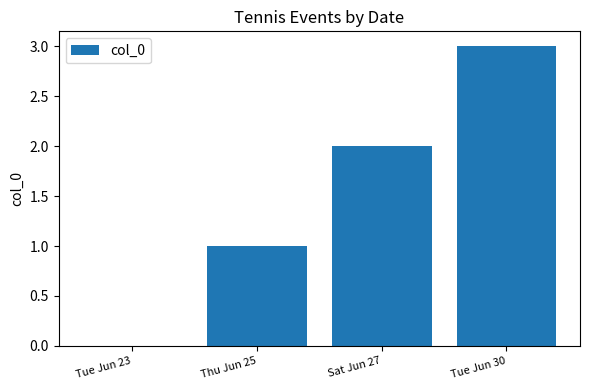

True or false: the data shows 1 at Tue Jun 23.

False